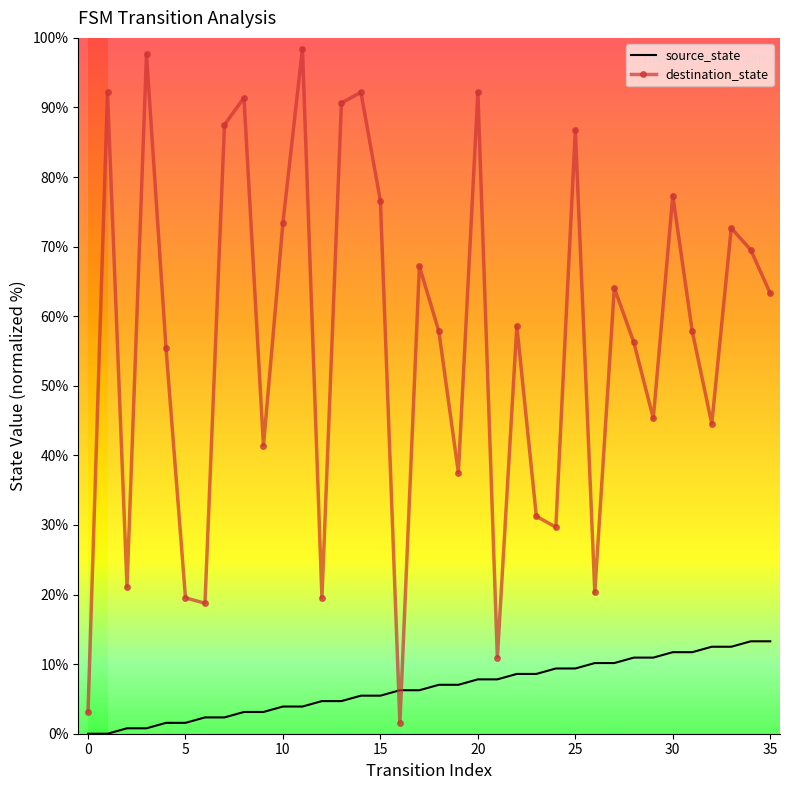

What is the value of the source_state point at the 28th from the left?

10.2